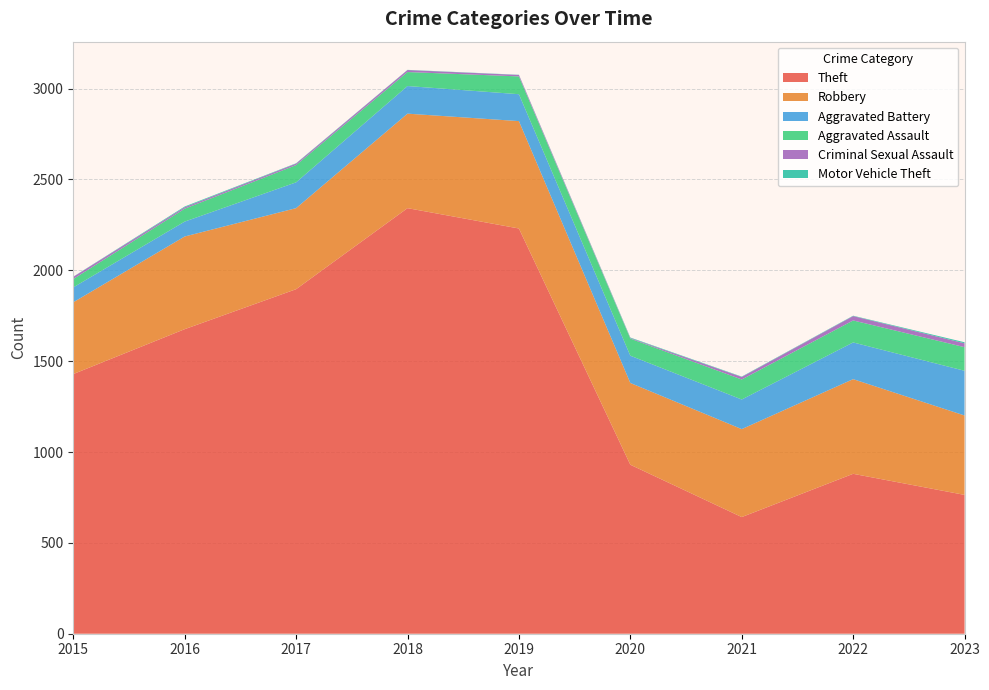

Reading right to left, list all the values displayed in this chart.

Theft: 2023=764	2022=880	2021=642	2020=930	2019=2230	2018=2342	2017=1896	2016=1676	2015=1429
Robbery: 2023=437	2022=521	2021=484	2020=450	2019=591	2018=520	2017=446	2016=510	2015=395
Aggravated Battery: 2023=246	2022=202	2021=163	2020=150	2019=148	2018=152	2017=142	2016=82	2015=82
Aggravated Assault: 2023=130	2022=121	2021=110	2020=94	2019=98	2018=77	2017=95	2016=71	2015=46
Criminal Sexual Assault: 2023=21	2022=24	2021=14	2020=3	2019=8	2018=11	2017=8	2016=8	2015=12
Motor Vehicle Theft: 2023=6	2022=2	2021=2	2020=3	2019=1	2018=1	2017=2	2016=4	2015=1